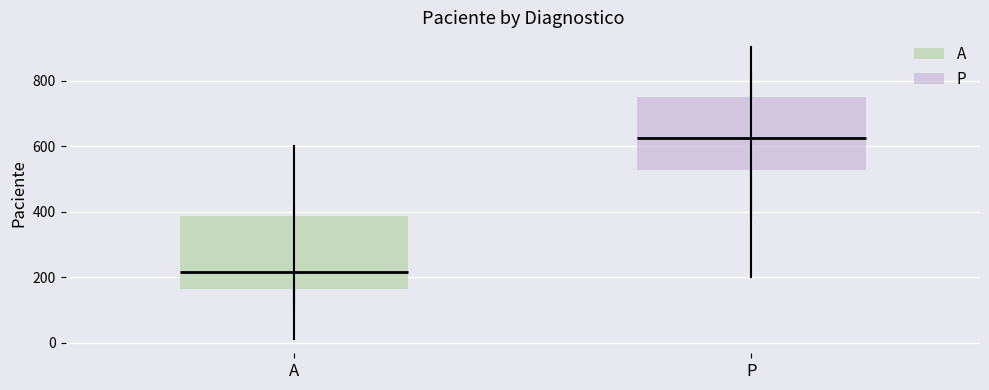

Reading left to right, transcribe this box plot: for each box, give where its median line is, the range the box spans, and where its two whiskers end, as read against the y-axis. The values are not printed on the chart, so give them approximately, as read against the axis.

A: median 220, box 160 to 380, whiskers 20 to 600
P: median 620, box 520 to 760, whiskers 200 to 900